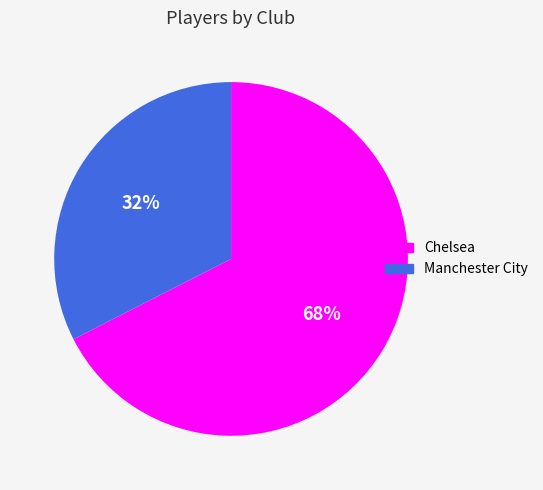

The Manchester City slice represents 32% of the pie. True or false?

True